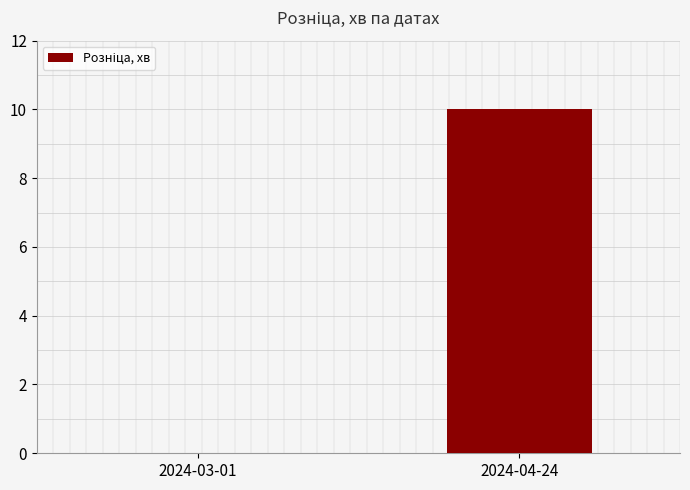

What is the greatest value displayed?

10